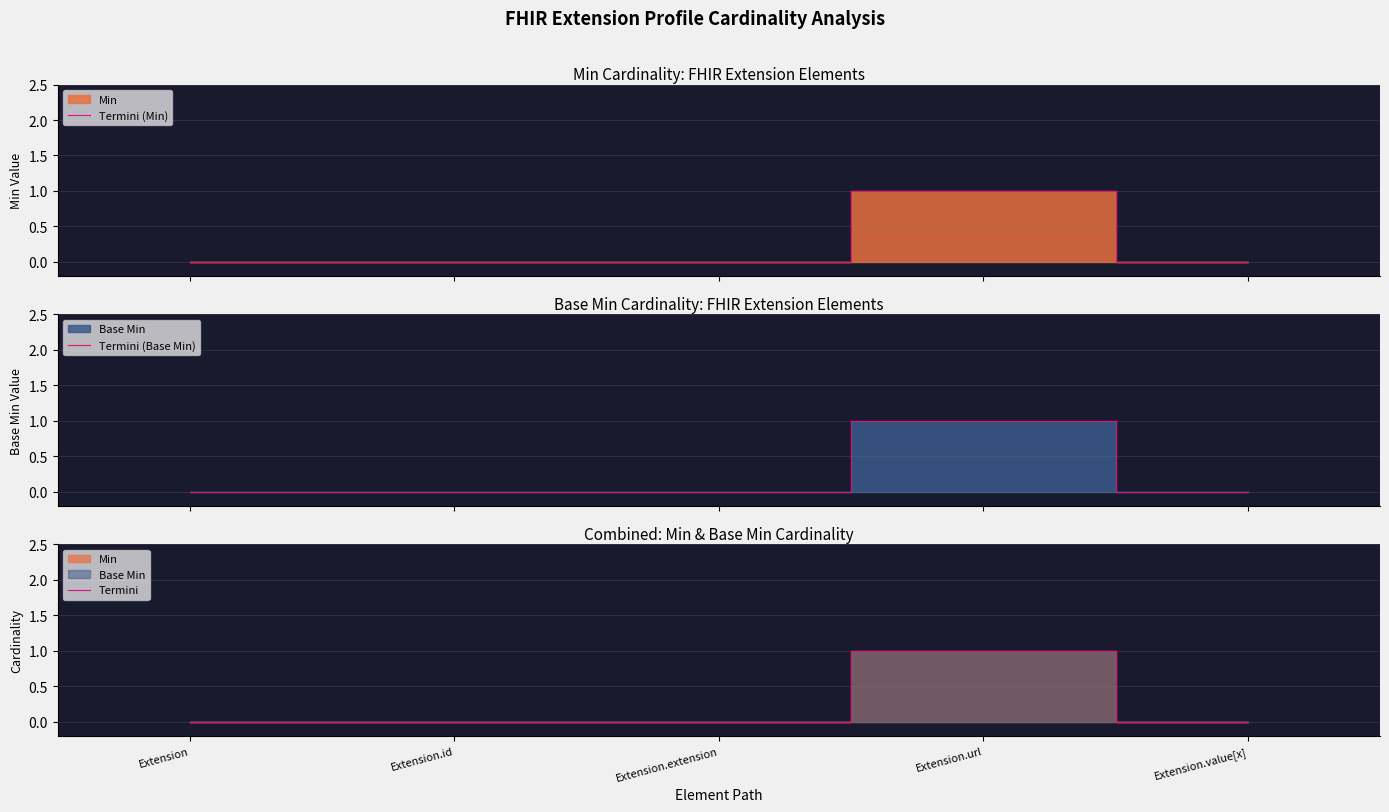

What is the label of the 5th point from the left?

Extension.value[x]